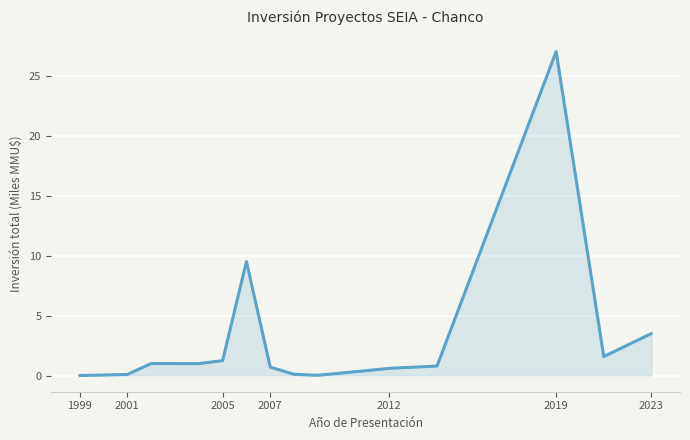

How many lines are shown in the chart?

1